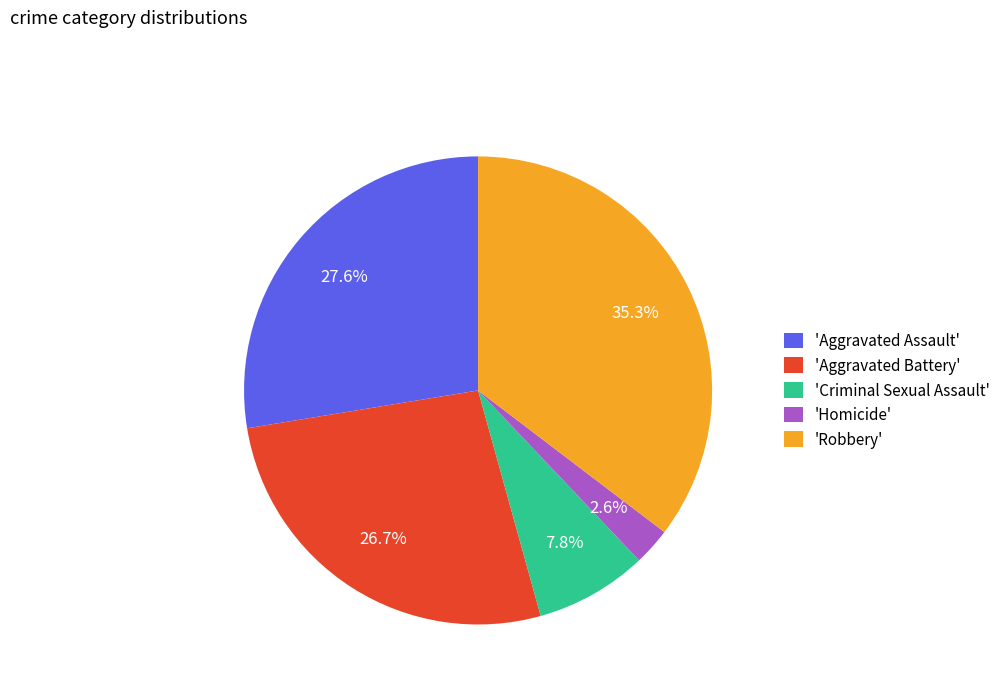

What is the smallest slice in the pie chart?

'Homicide'